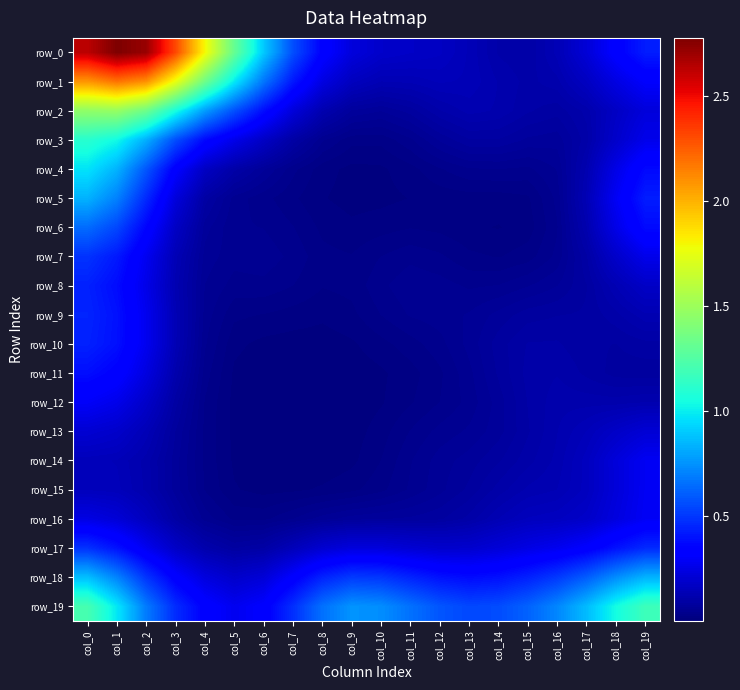

At which category is the sum across all series the highest?

col_0